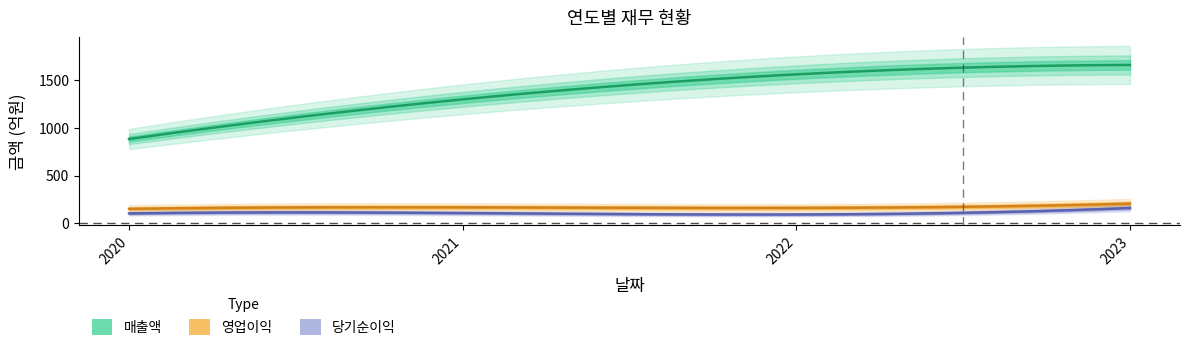

True or false: 당기순이익(지배) has a value of 155 at 2023.

True